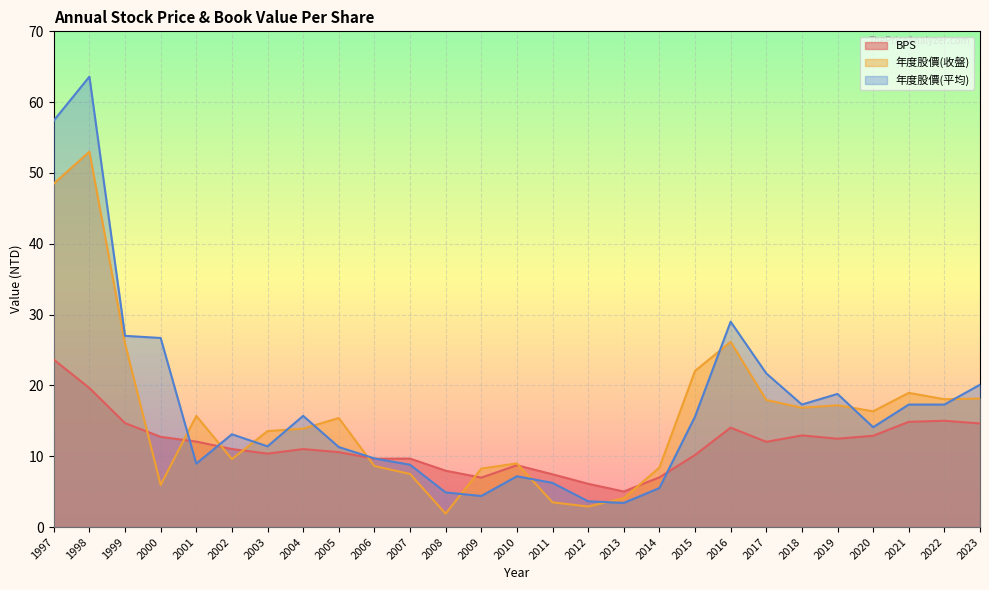

What is the lowest value of the BPS series?

5.0